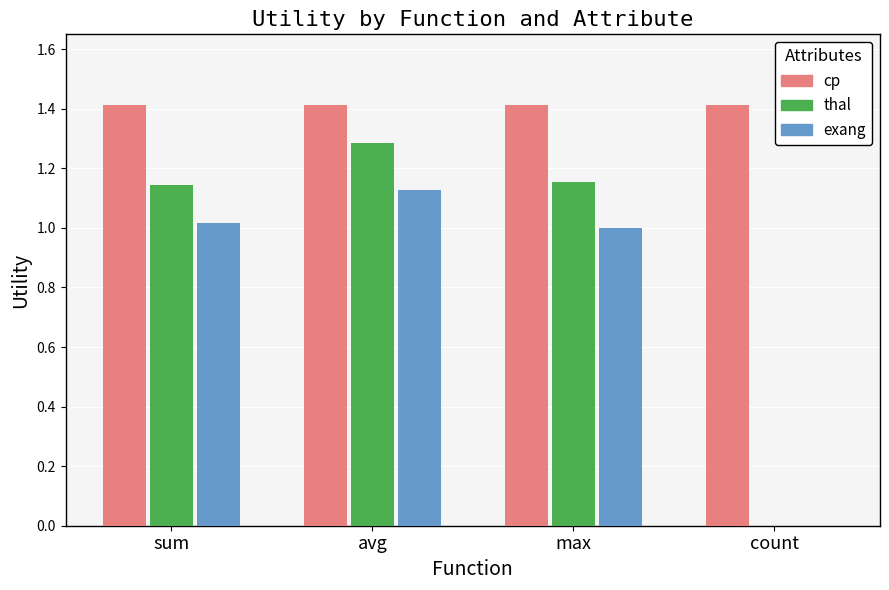

The value of thal at sum is 2.0. True or false?

False